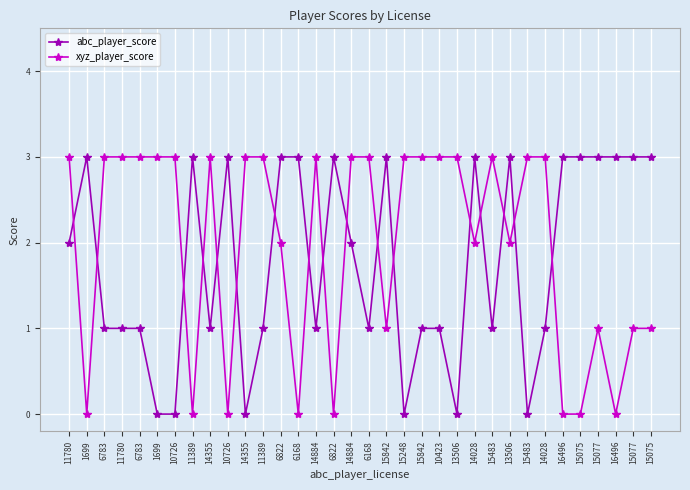

Reading left to right, transcribe all the data shown in this chart.

abc_player_score: 11780=2	1699=3	6783=1	11780=1	6783=1	1699=0	10726=0	11389=3	14355=1	10726=3	14355=0	11389=1	6822=3	6168=3	14884=1	6822=3	14884=2	6168=1	15842=3	15248=0	15842=1	10423=1	13506=0	14028=3	15483=1	13506=3	15483=0	14028=1	16496=3	15075=3	15077=3	16496=3	15077=3	15075=3
xyz_player_score: 11780=3	1699=0	6783=3	11780=3	6783=3	1699=3	10726=3	11389=0	14355=3	10726=0	14355=3	11389=3	6822=2	6168=0	14884=3	6822=0	14884=3	6168=3	15842=1	15248=3	15842=3	10423=3	13506=3	14028=2	15483=3	13506=2	15483=3	14028=3	16496=0	15075=0	15077=1	16496=0	15077=1	15075=1